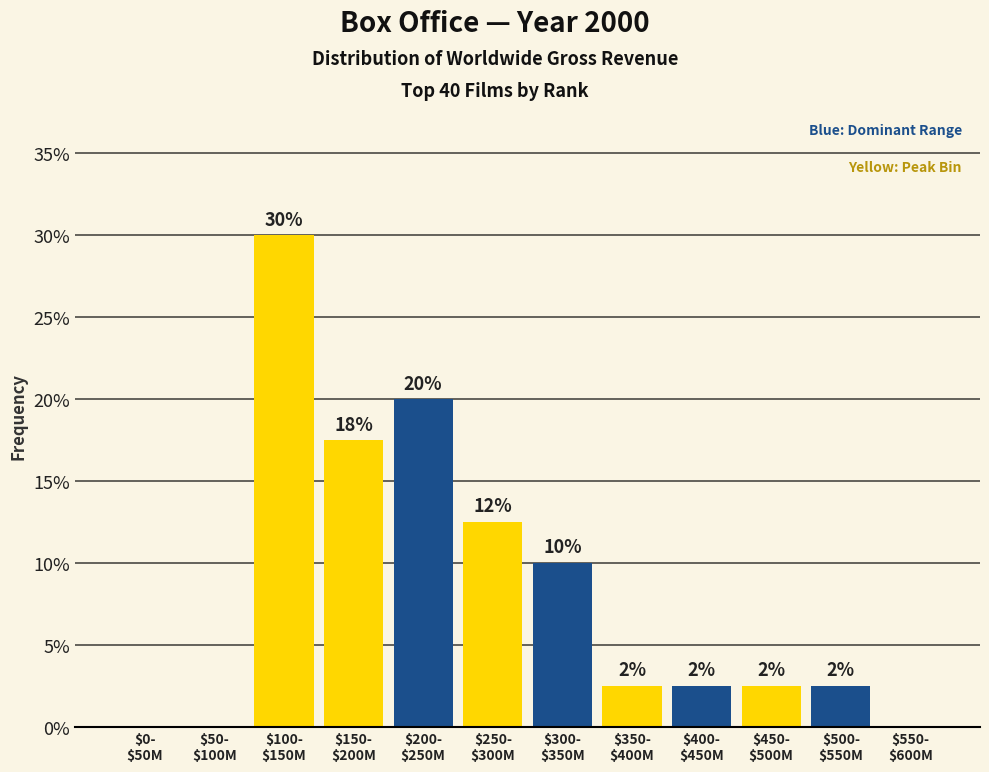

Are the bars horizontal?

No